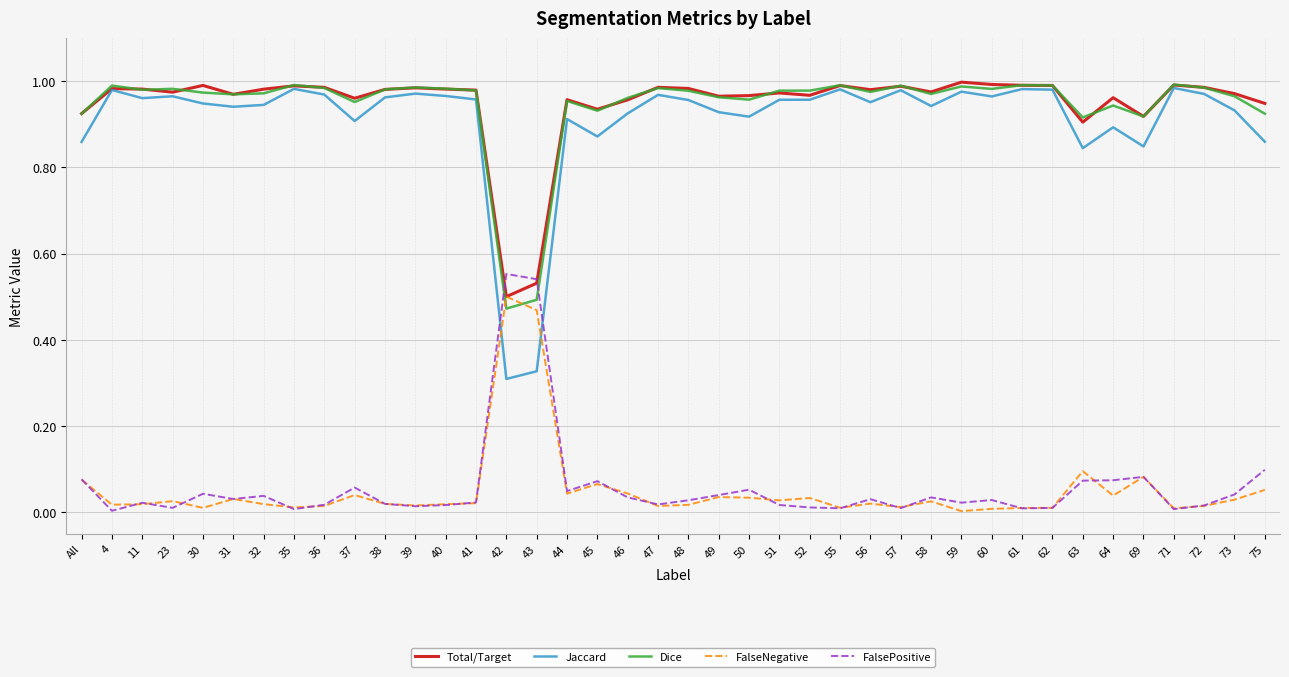

What position from the left is 63?

34